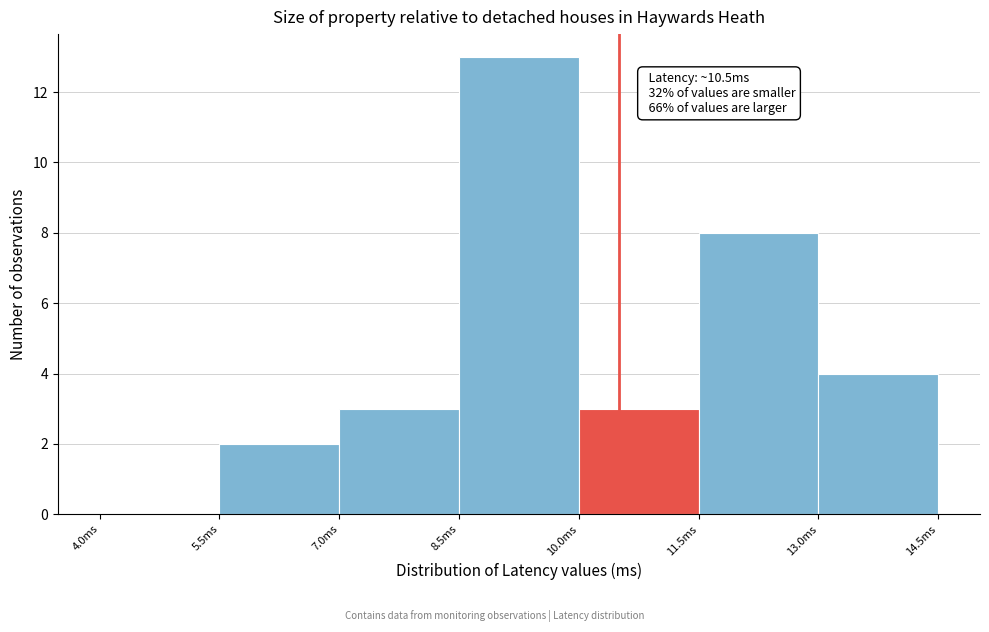

Over which range of the x-axis is the bar tallest?

8.5 to 10.0